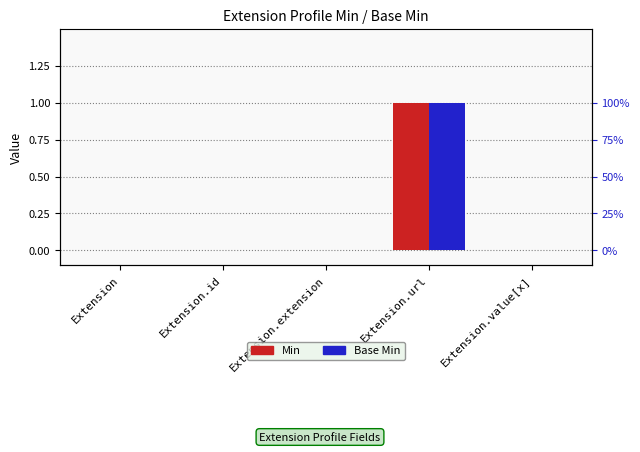

At which label is Min closest to 0?

Extension